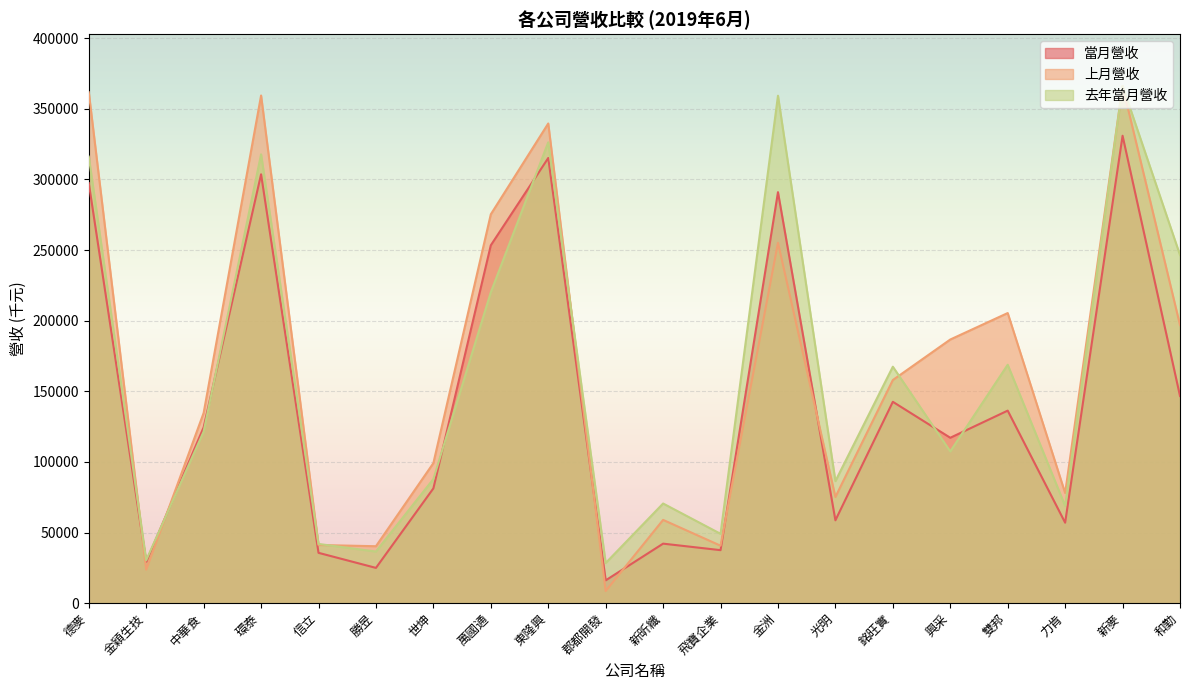

What is the average value of the 上月營收 series?

165238